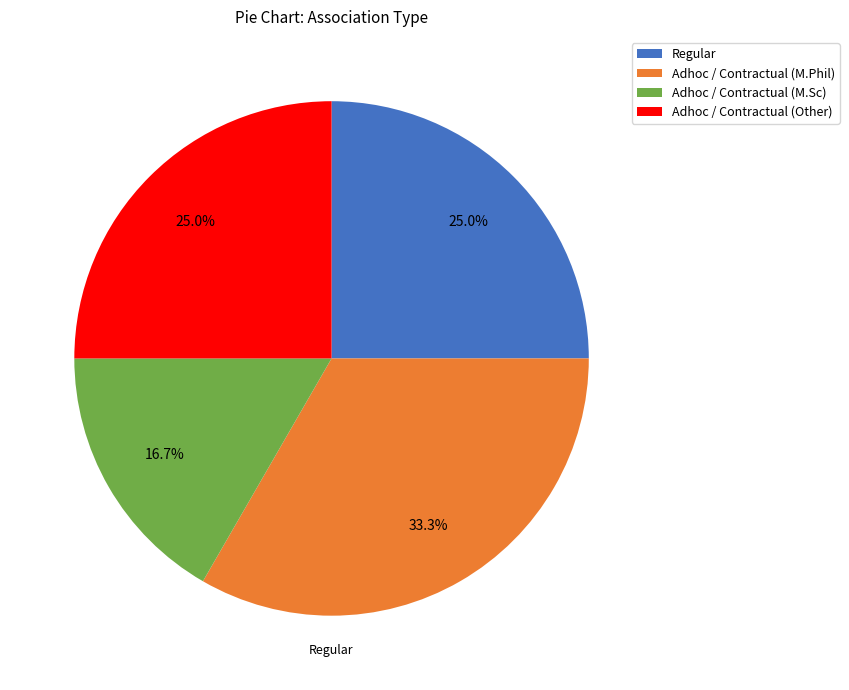

Between Regular and Adhoc / Contractual (M.Sc), which is larger?

Regular